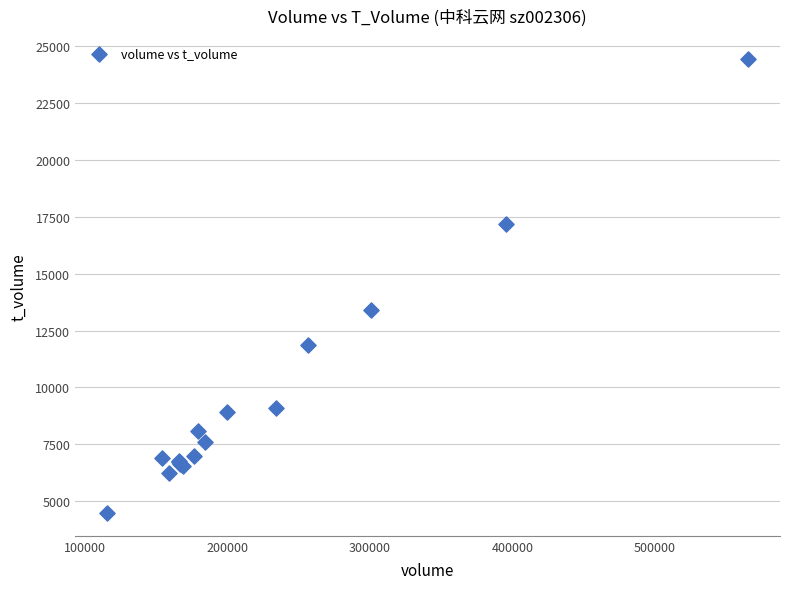

What Y value in the scatter plot is closest to 14465?

13413